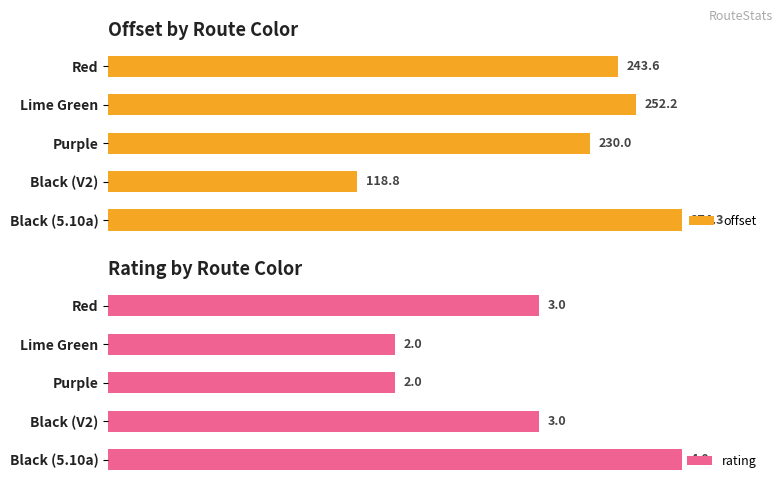

At how many categories does at least one series exceed 45?

5